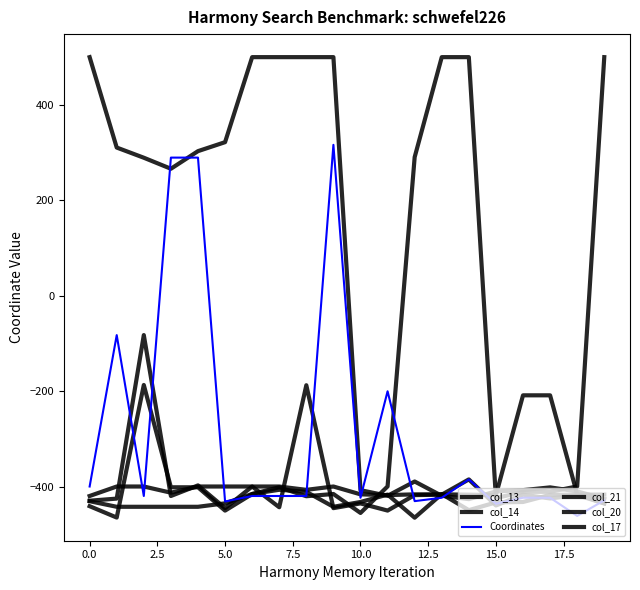

How many lines are shown in the chart?

6